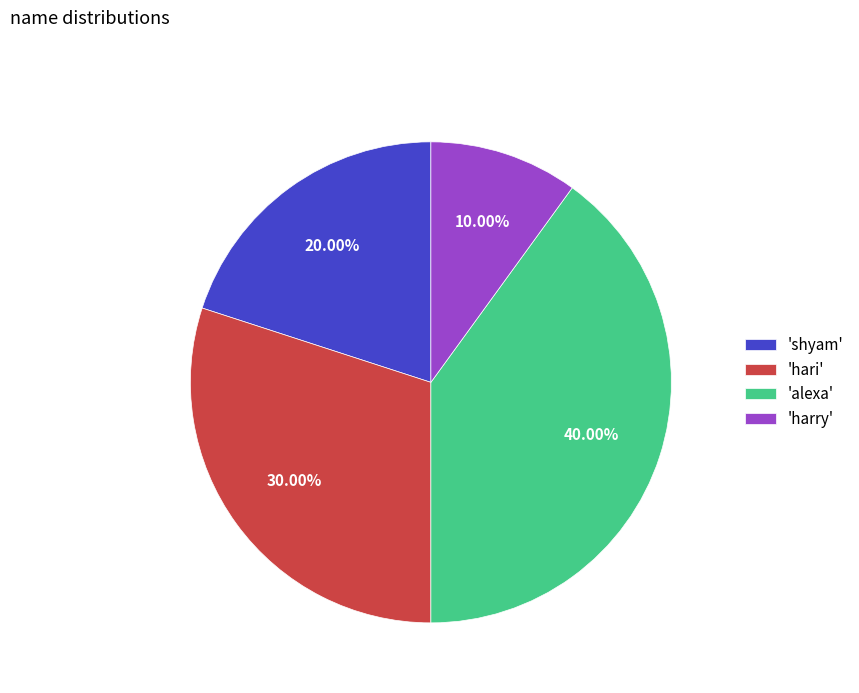

Is the sum of 'alexa' and 'shyam' greater than half?

Yes